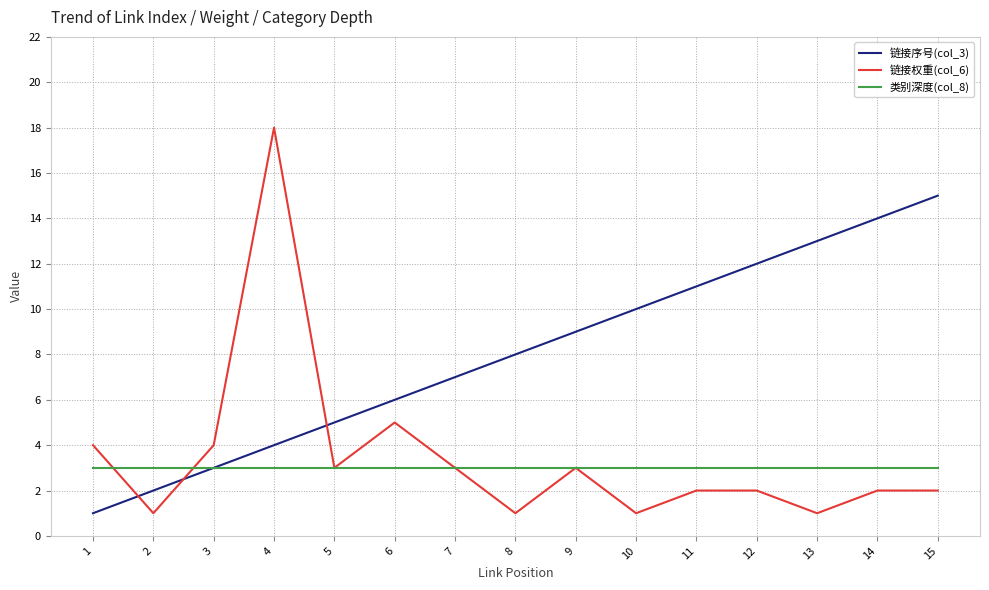

Rank the series at 15 from lowest to highest value.

链接权重(col_6), 类别深度(col_8), 链接序号(col_3)